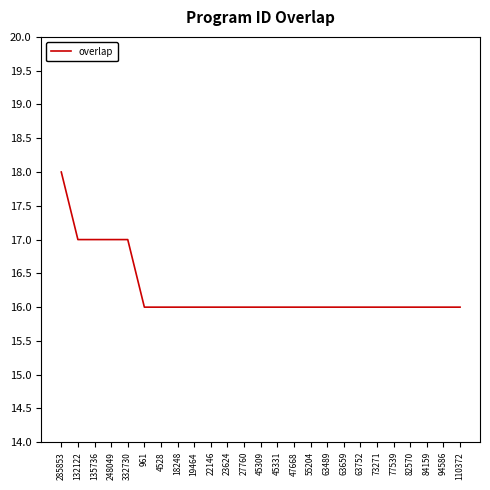

Is this an area chart (filled region under the line)?

No